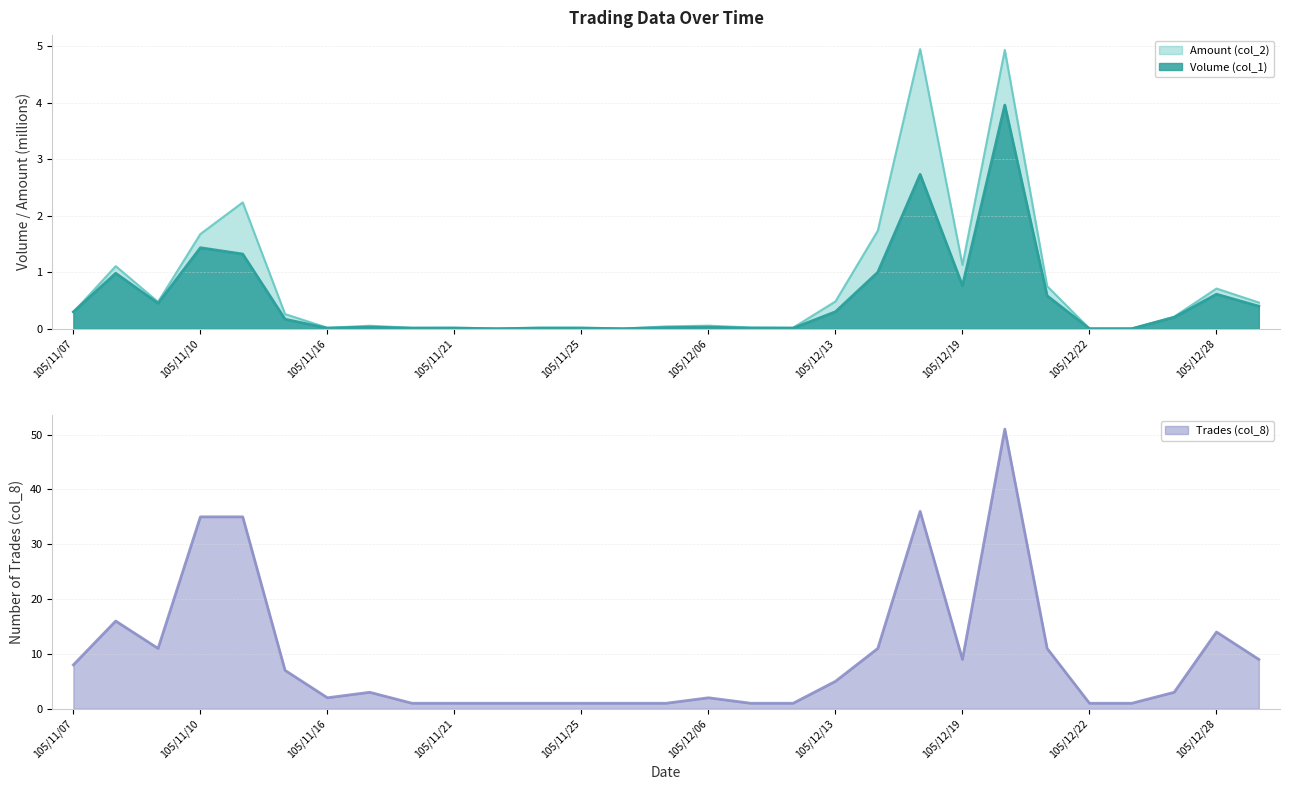

What is the spread (max minus min) of values at 105/11/18?

1.0